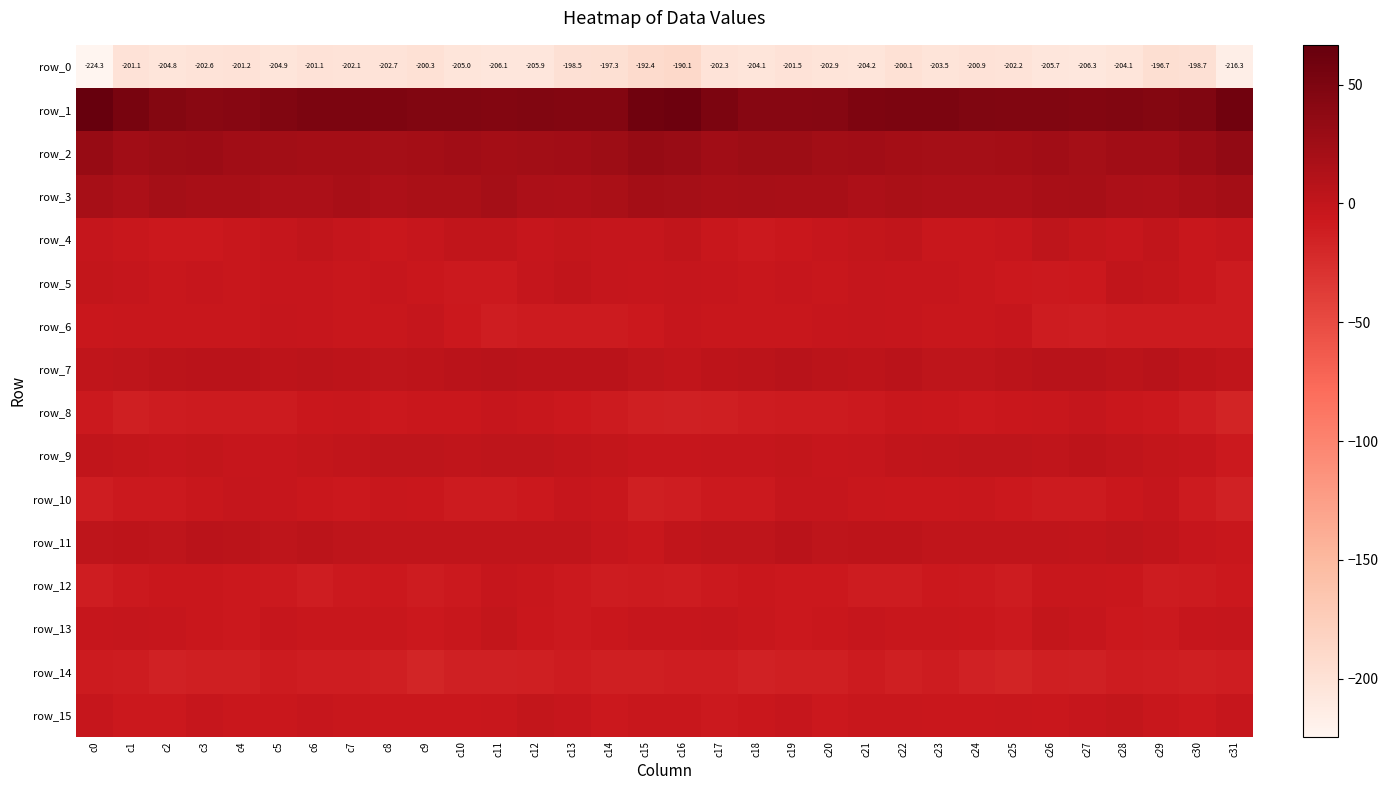

List the series in order of their peak value, lowest first.

row_0, row_14, row_12, row_8, row_6, row_10, row_13, row_15, row_5, row_4, row_9, row_11, row_7, row_3, row_2, row_1